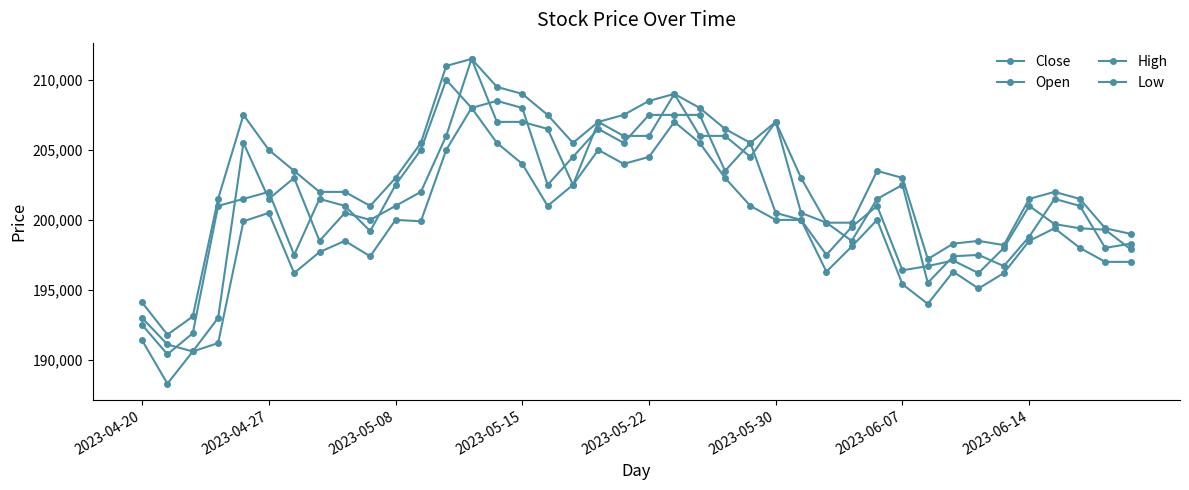

How many data points in Open are less than 201500?

19